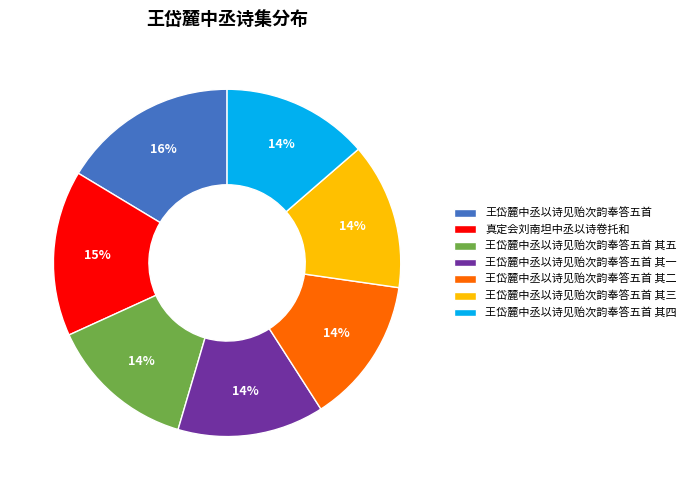

Count the number of slices in the pie.

7